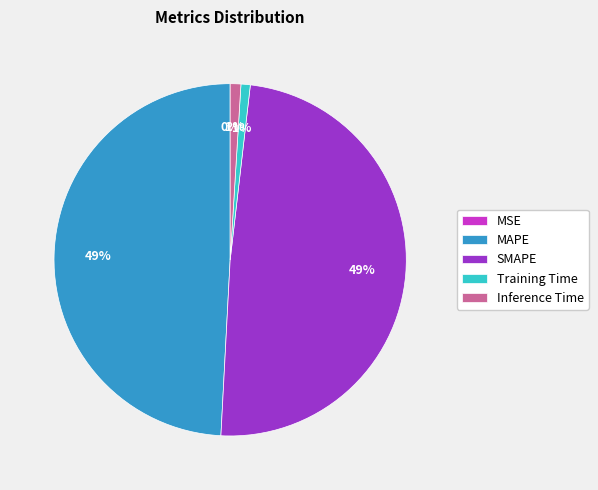

True or false: SMAPE accounts for 55% of the total.

False